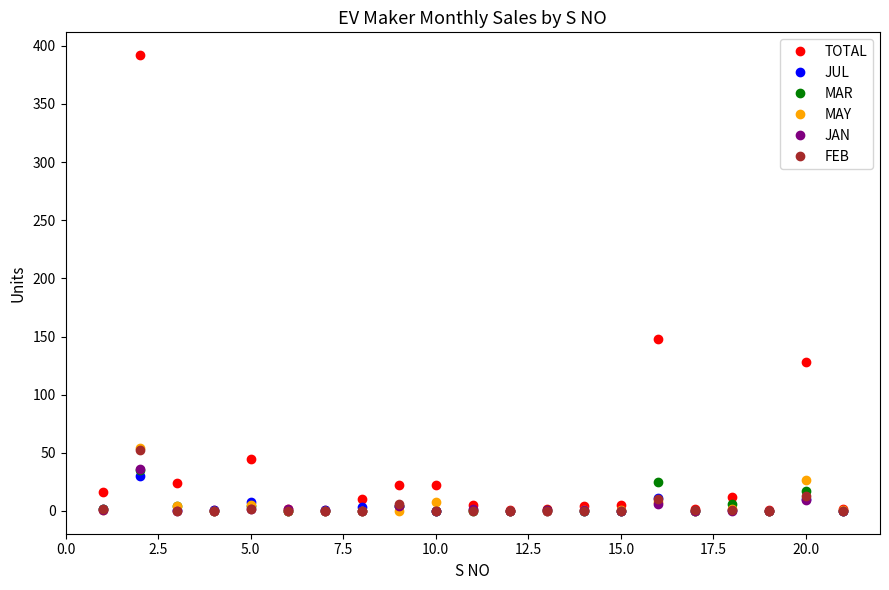

Which series has the widest spread of values?

TOTAL